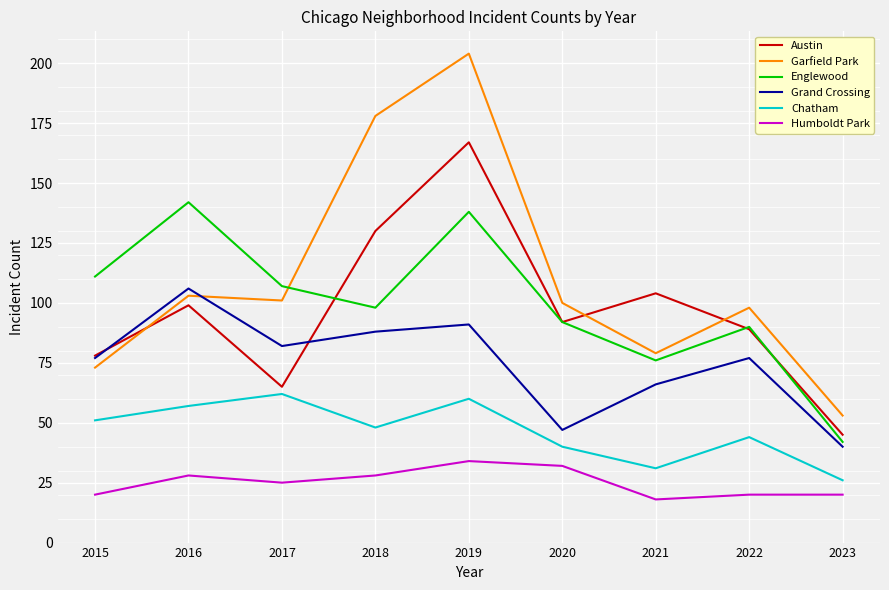

Reading left to right, transcribe all the data shown in this chart.

Austin: 78	99	65	130	167	92	104	89	45
Garfield Park: 73	103	101	178	204	100	79	98	53
Englewood: 111	142	107	98	138	92	76	90	42
Grand Crossing: 77	106	82	88	91	47	66	77	40
Chatham: 51	57	62	48	60	40	31	44	26
Humboldt Park: 20	28	25	28	34	32	18	20	20